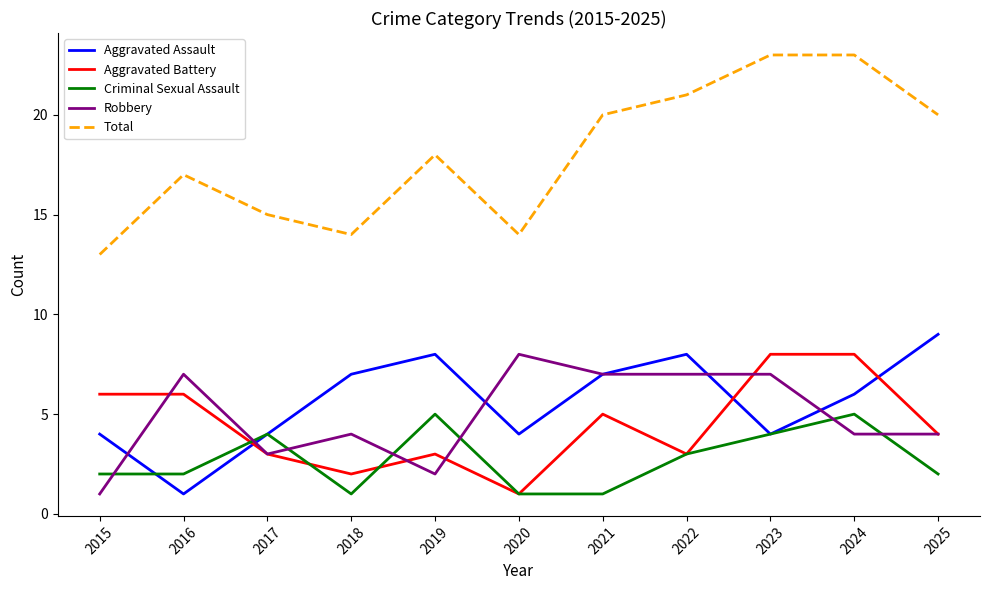

How many interior local valleys does the Total series have?

2